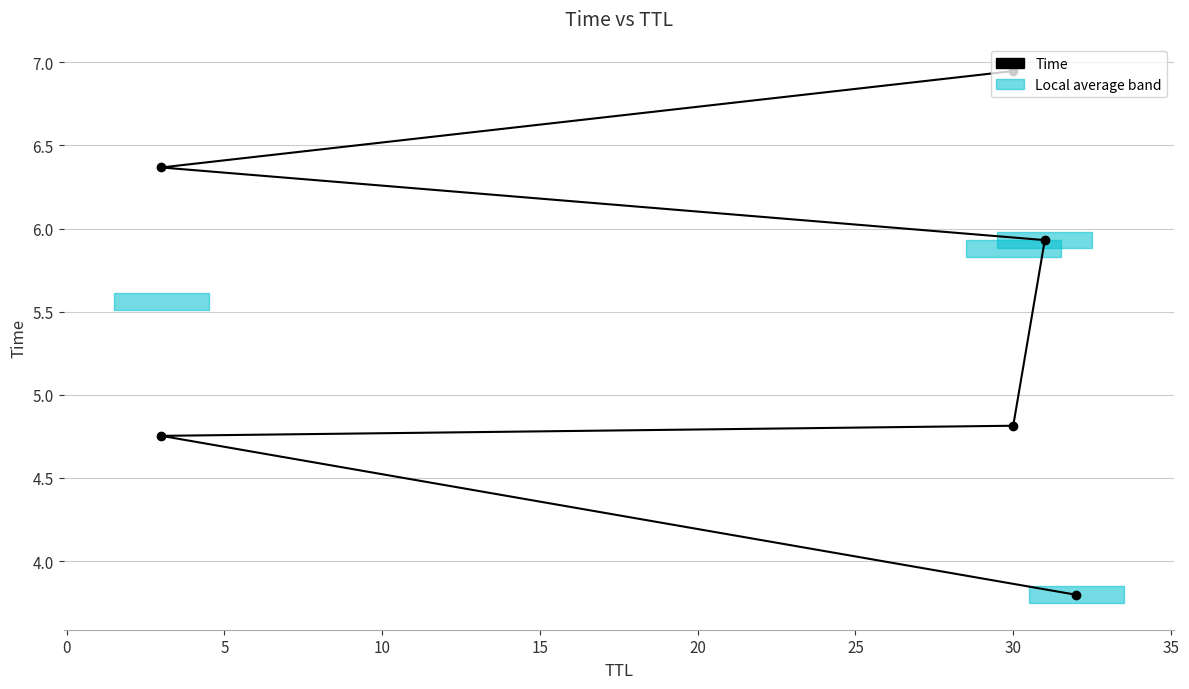

Reading left to right, extract all data points from this chart.

3.8	4.8	4.8	5.9	6.4	6.9